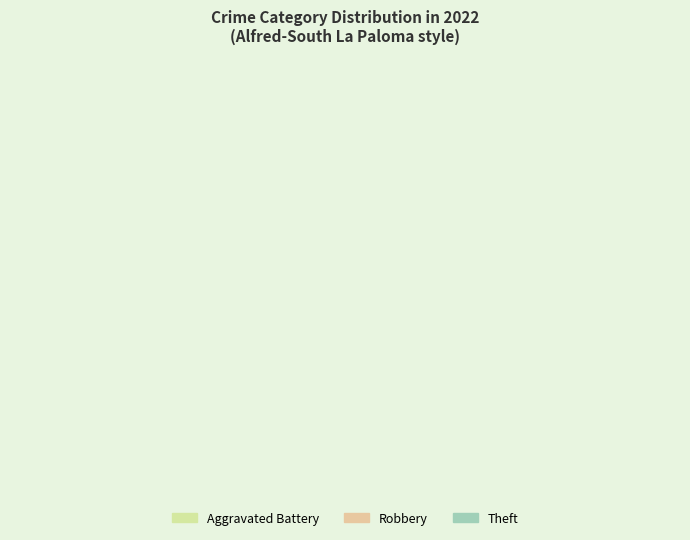

The Homicide slice represents 8% of the pie. True or false?

False